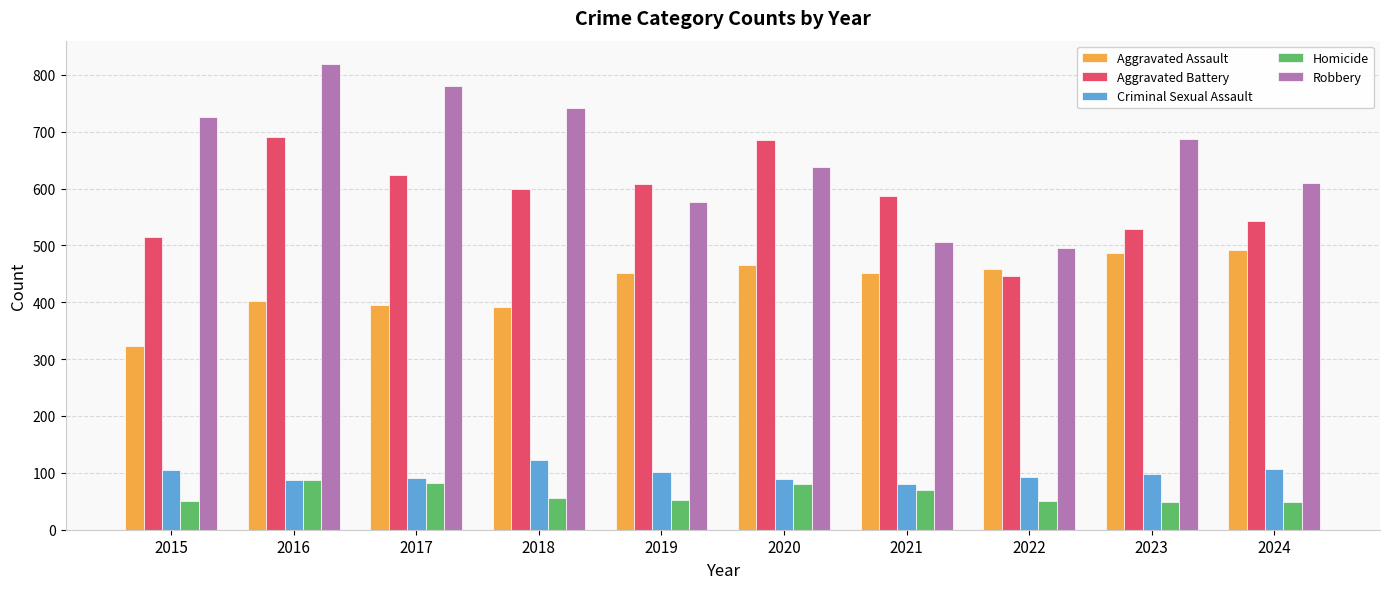

How many data points in Robbery are less than 687?

5